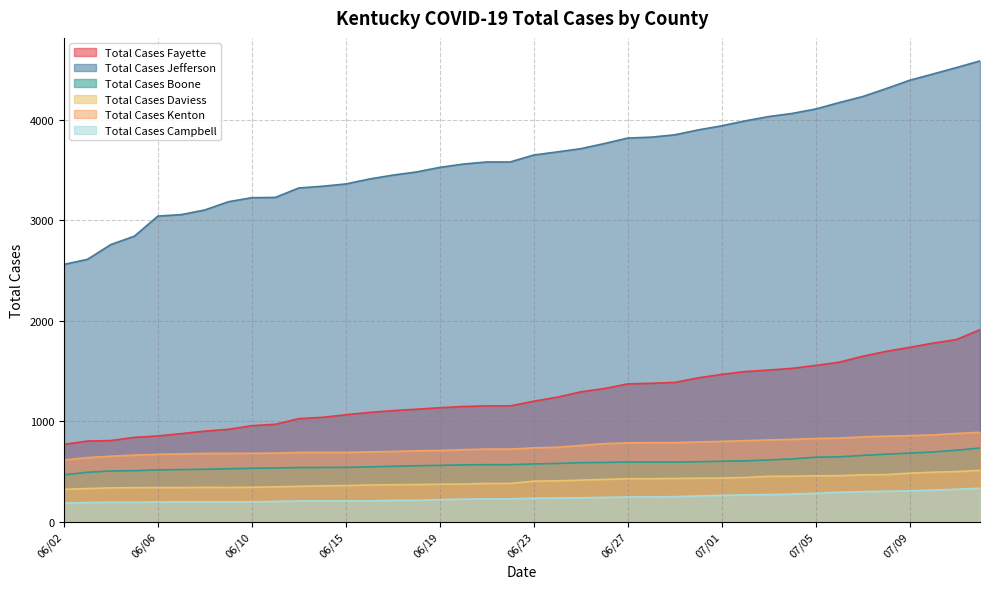

How many series are shown in this chart?

6